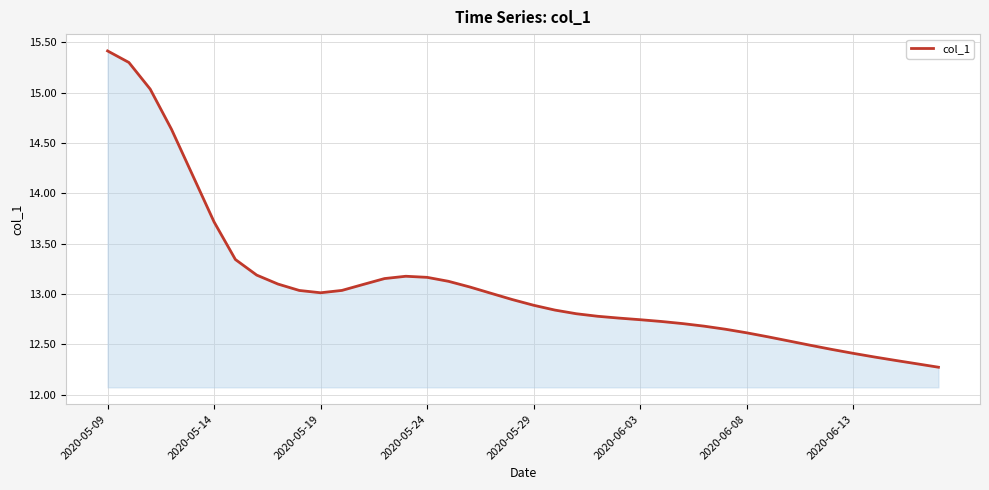

What is the greatest value displayed?

15.4